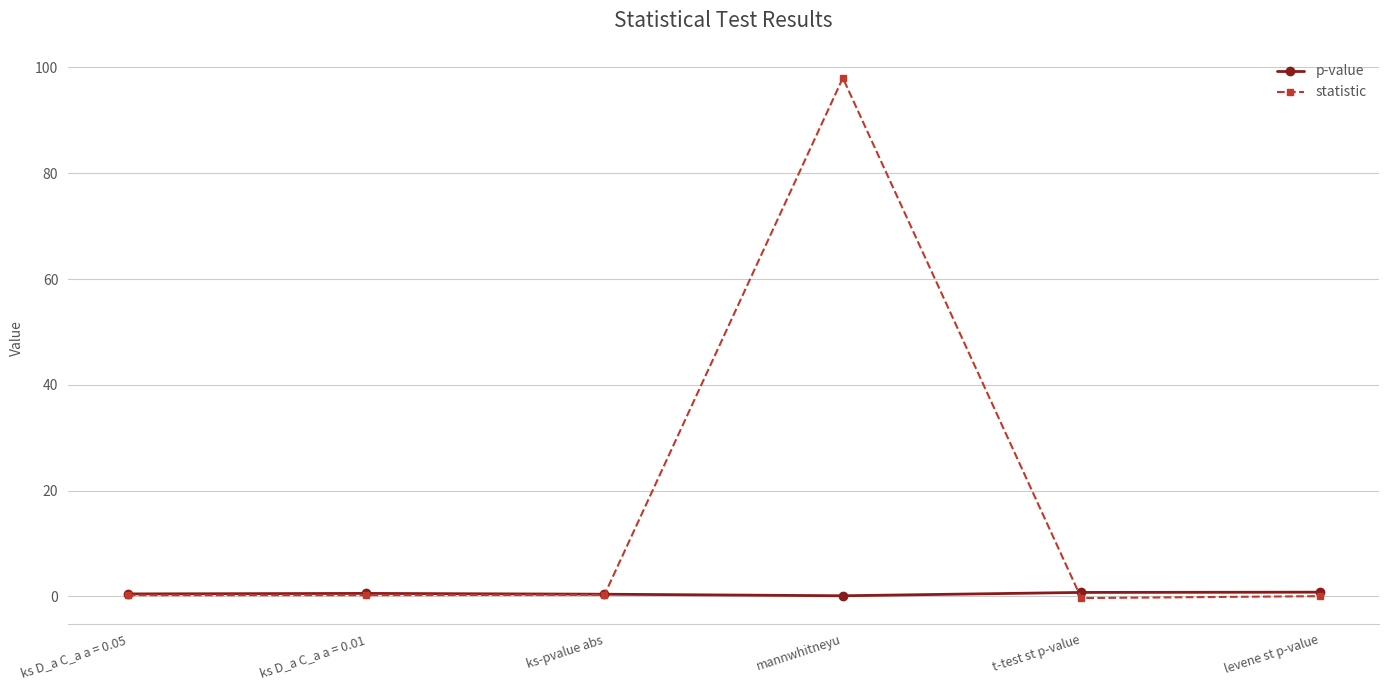

At which category is the sum across all series the highest?

mannwhitneyu